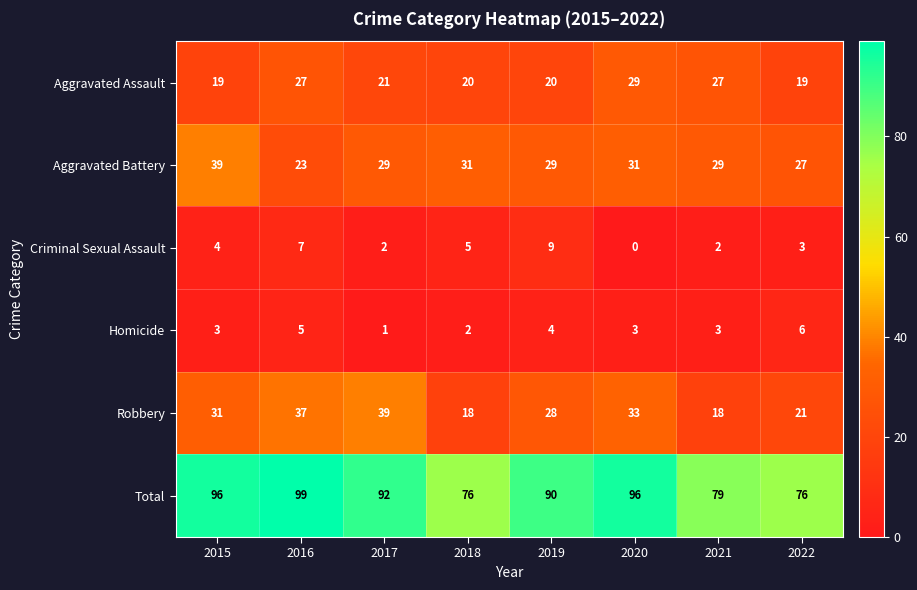

Count the Aggravated Assault values in the range 20 to 27.

5